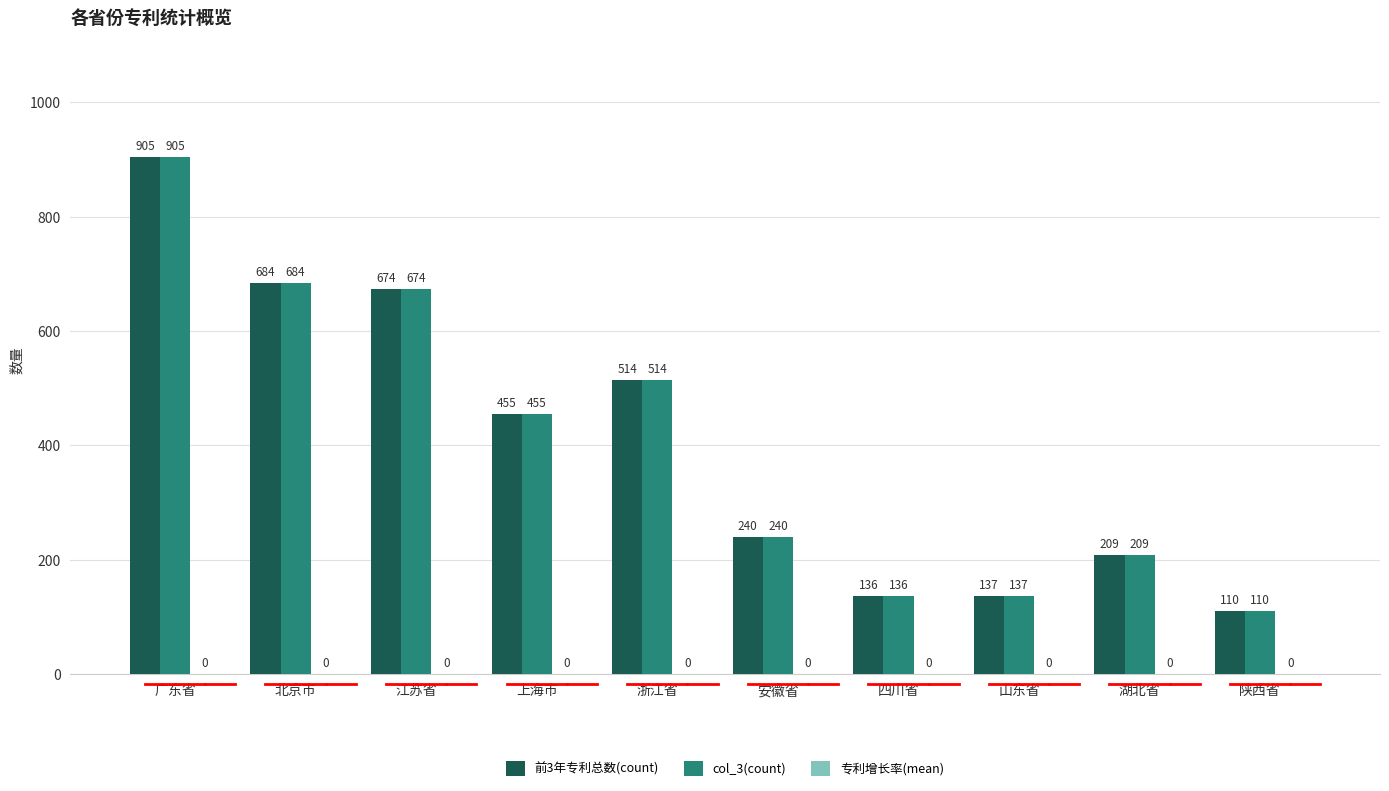

The col_3(count) series shows 113 at 湖北省. True or false?

False